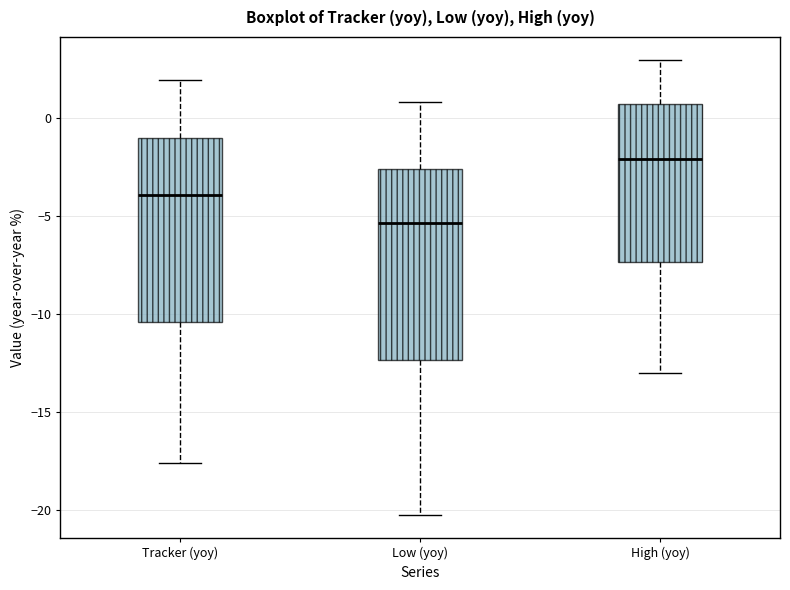

Where is the lower edge of the box for Low (yoy) on the y-axis? The values are not printed on the chart, so give them approximately, as read against the axis.

-12.5